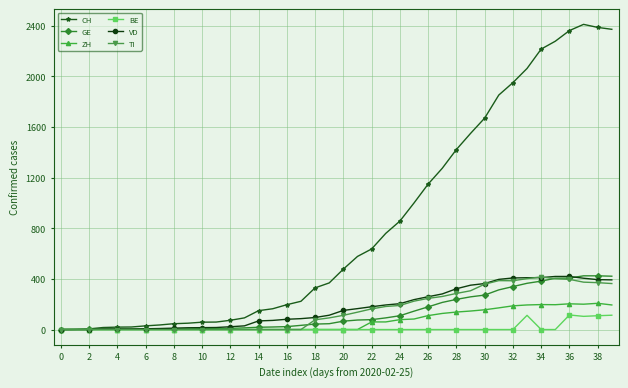

What is the highest value of the ZH series?

207